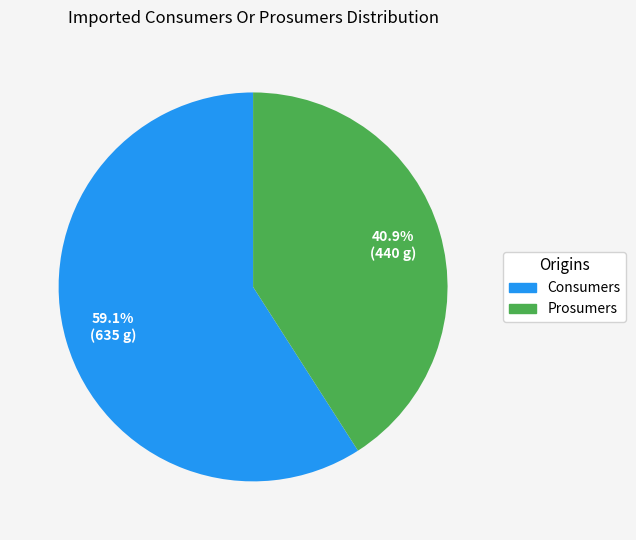

Combined, what portion of the pie is Prosumers and Consumers?

100.0%